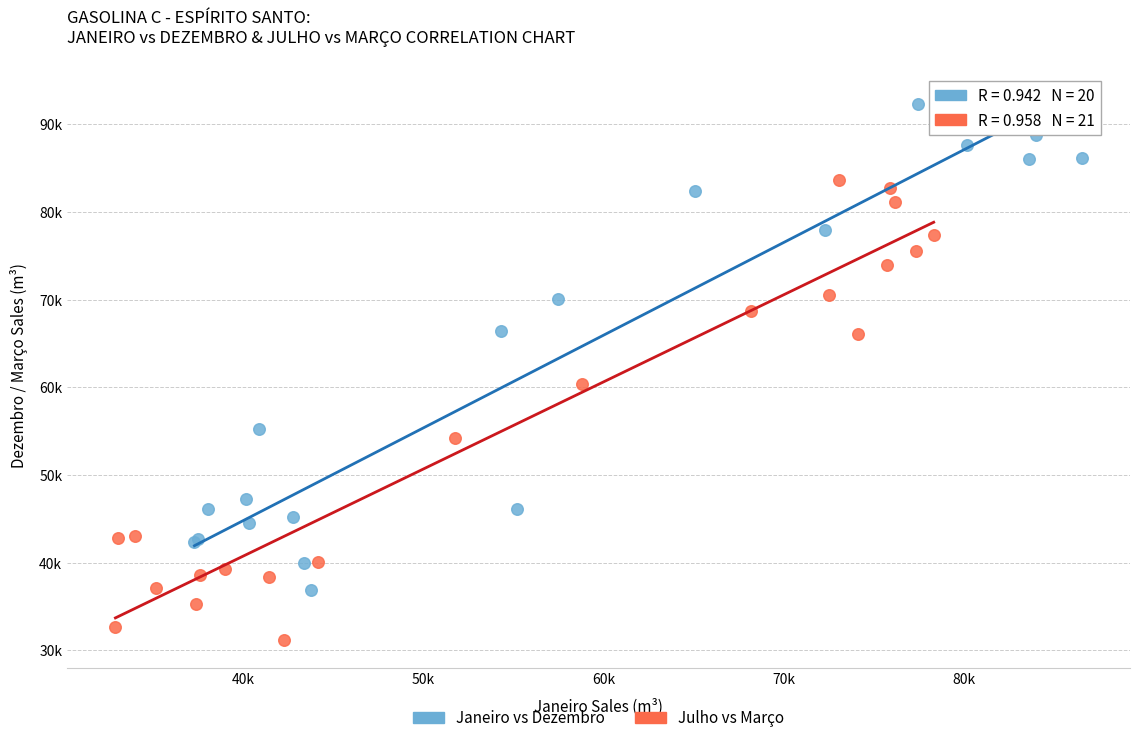

What are all the series names shown in the legend?

Janeiro vs Dezembro, Julho vs Março